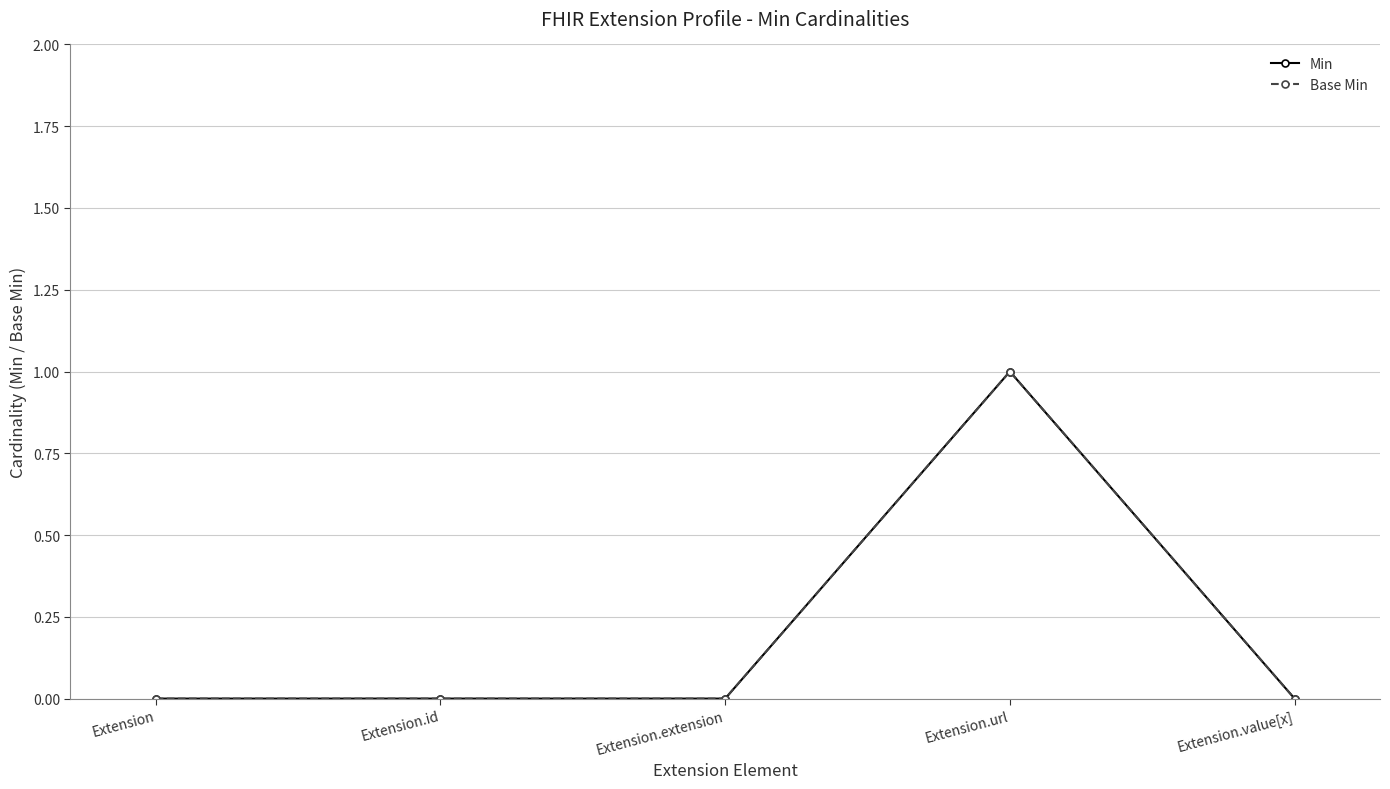

Is this an area chart (filled region under the line)?

No